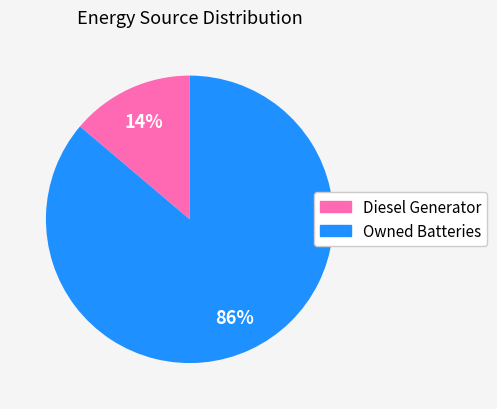

To the nearest percent, what is the difference between the largest and smallest slice percentages?

72%